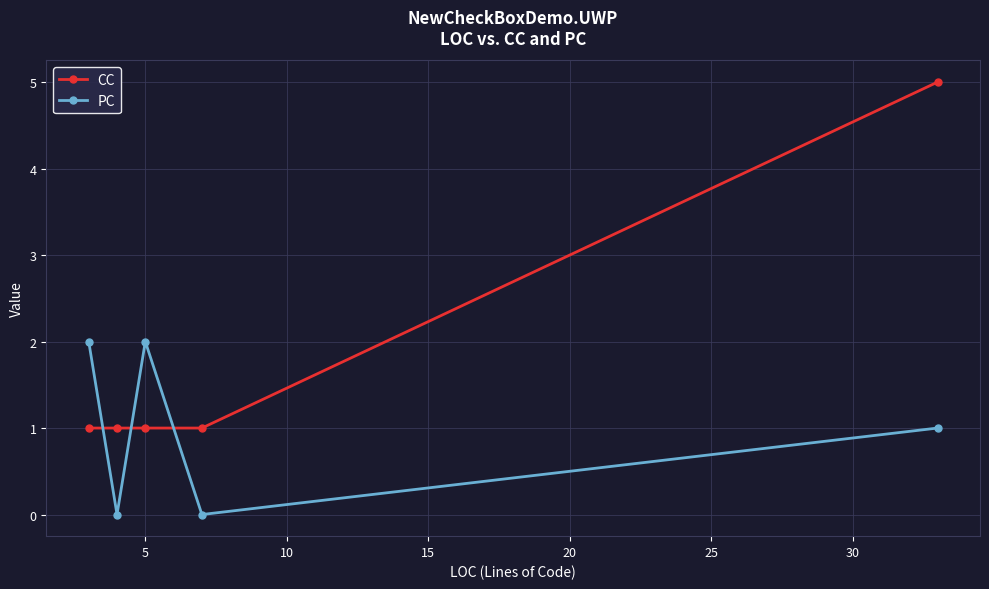

Which series has the widest spread of values?

CC